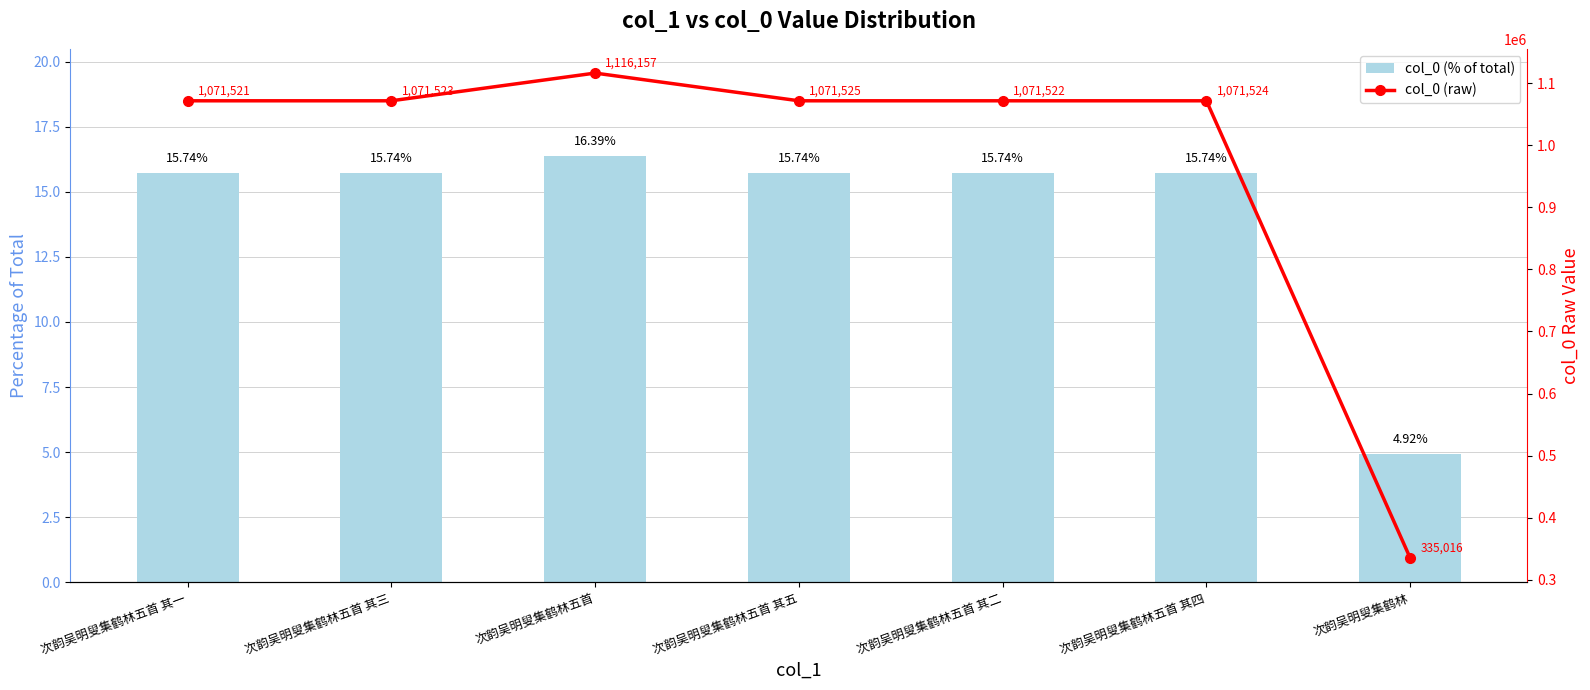

True or false: col_0 (% of total) has a value of 21.9 at 次韵吴明叟集鹤林五首 其四.

False